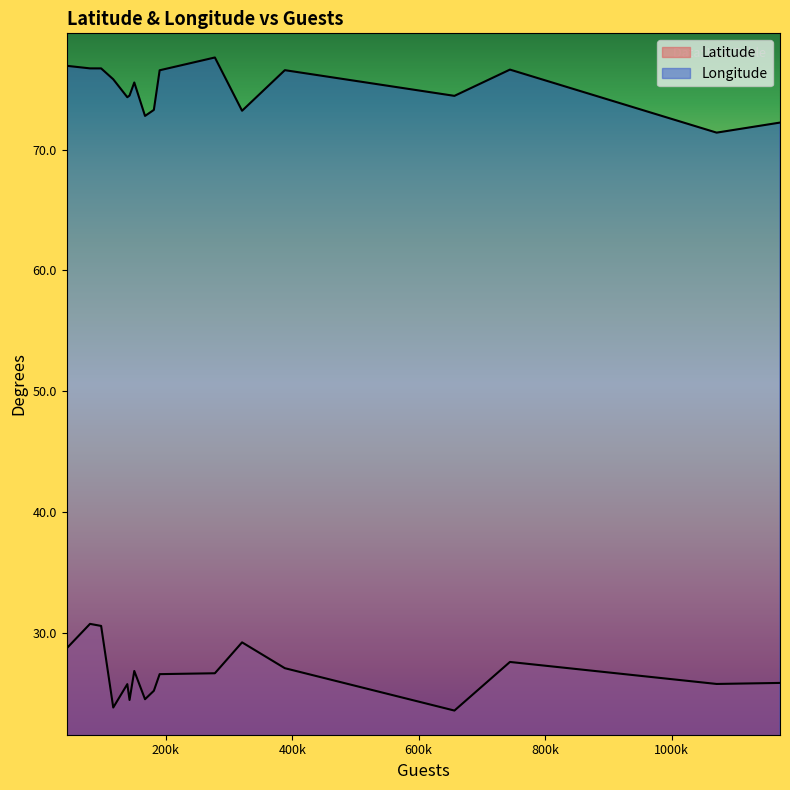

Rank the series at 139184 from lowest to highest value.

Latitude, Longitude